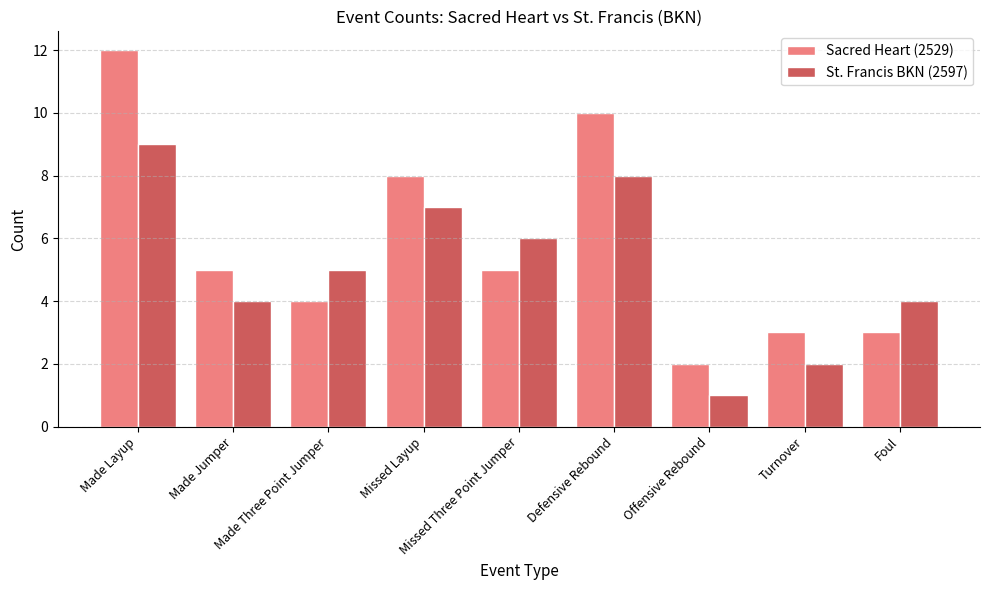

How many data points in Sacred Heart (2529) are less than 5?

4